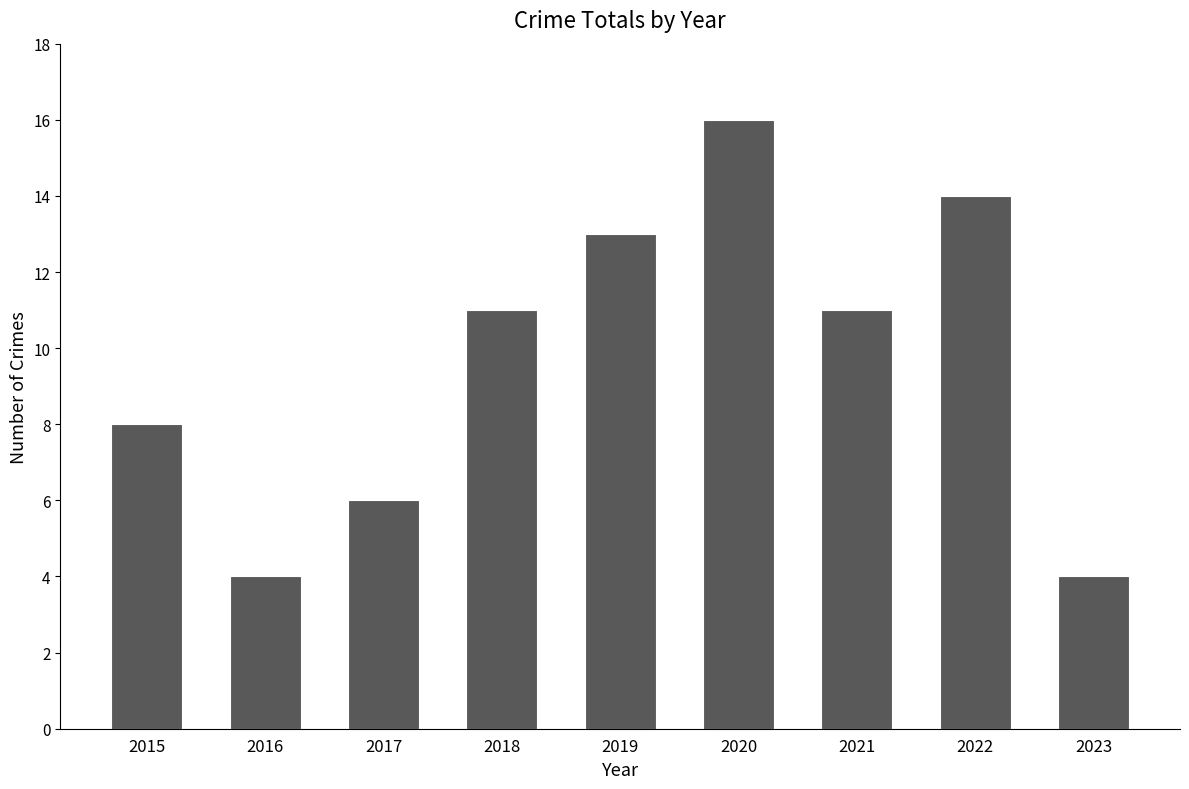

Which category has the highest value across all series?

2020